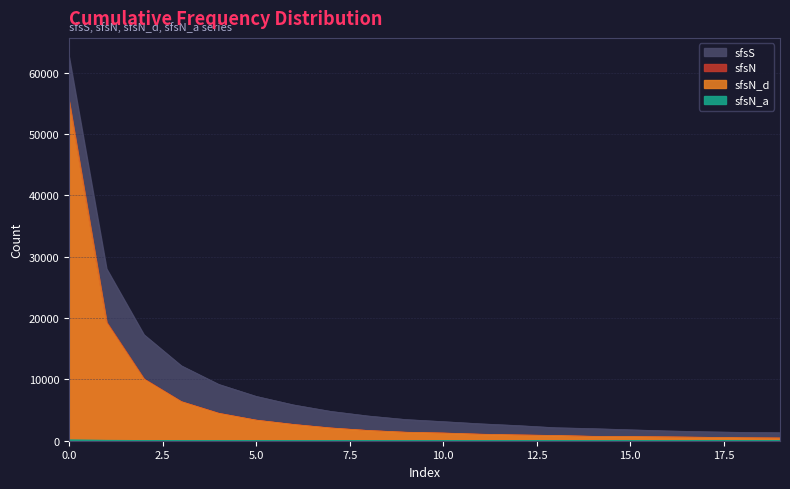

What are all the series names shown in the legend?

sfsS, sfsN, sfsN_d, sfsN_a